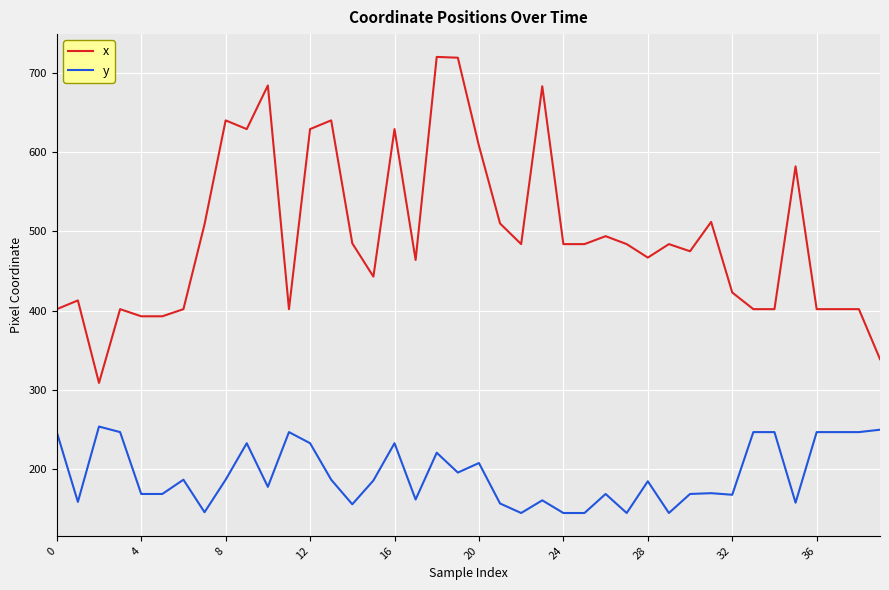

Which series has the largest range (max minus min)?

x